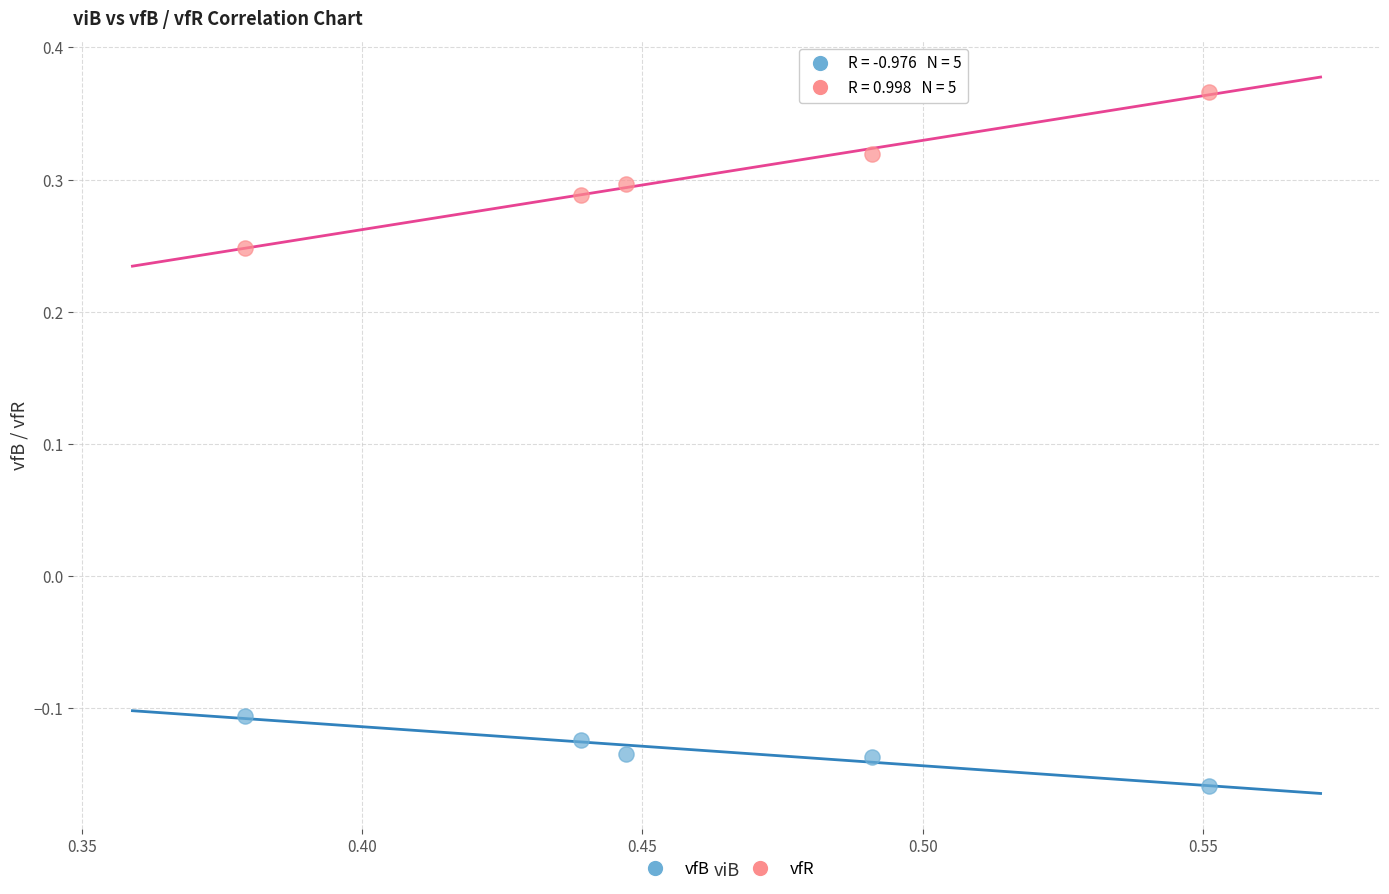

Across all data points, what is the range of Y values (max minus min)?

0.5